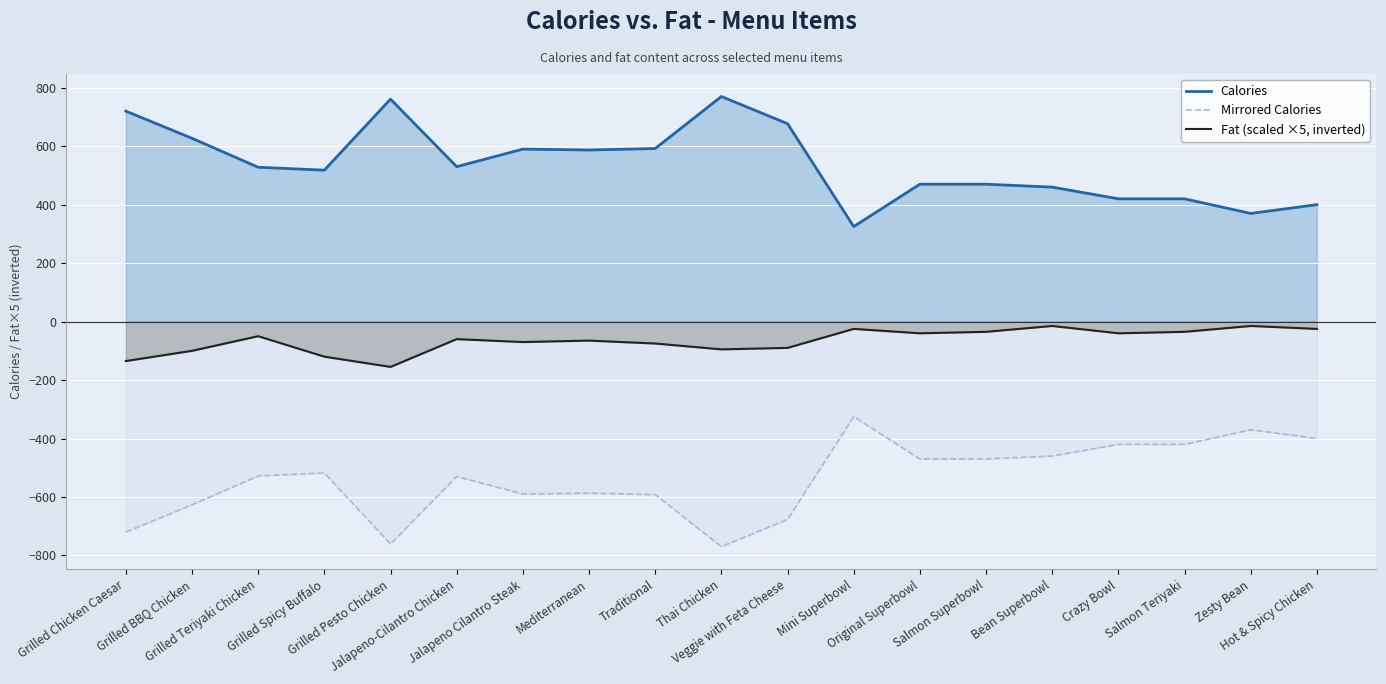

True or false: Fat (scaled ×5, inverted) and Mirrored Calories intersect in this chart.

False